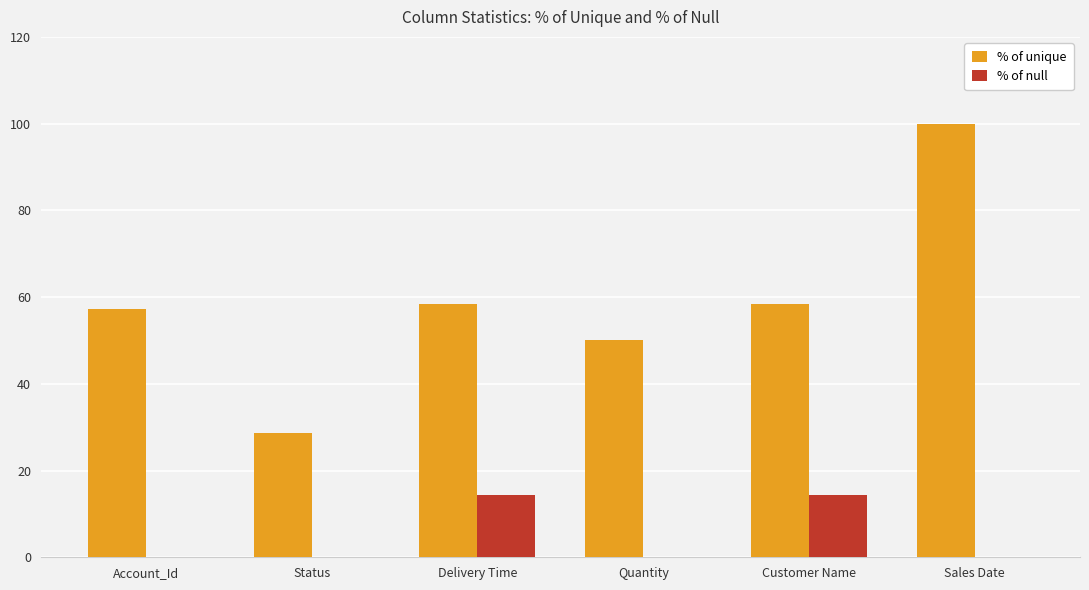

Reading left to right, transcribe all the data shown in this chart.

% of unique: 57.1	28.6	58.3	50.0	58.3	100.0
% of null: 0.0	0.0	14.3	0.0	14.3	0.0